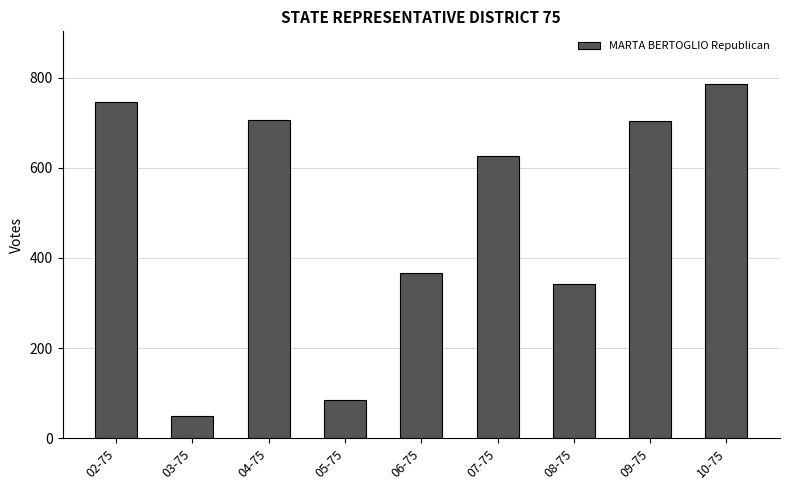

Where does the data first go above 626?

02-75